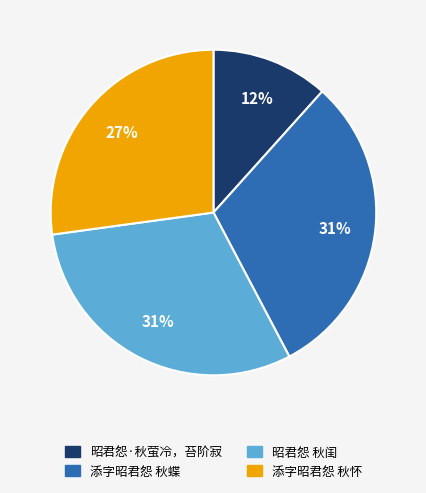

Combined, do 添字昭君怨 秋怀 and 添字昭君怨 秋蝶 account for over 50%?

Yes